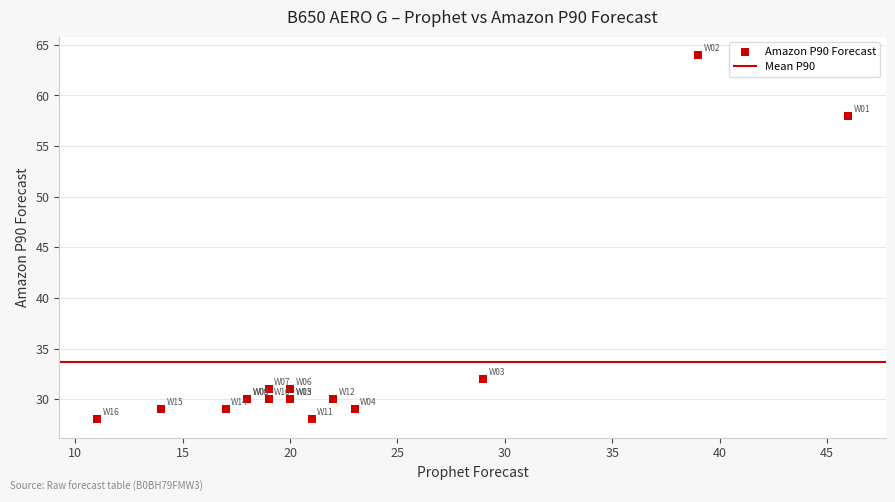

What Y value in the scatter plot is closest to 46?

58